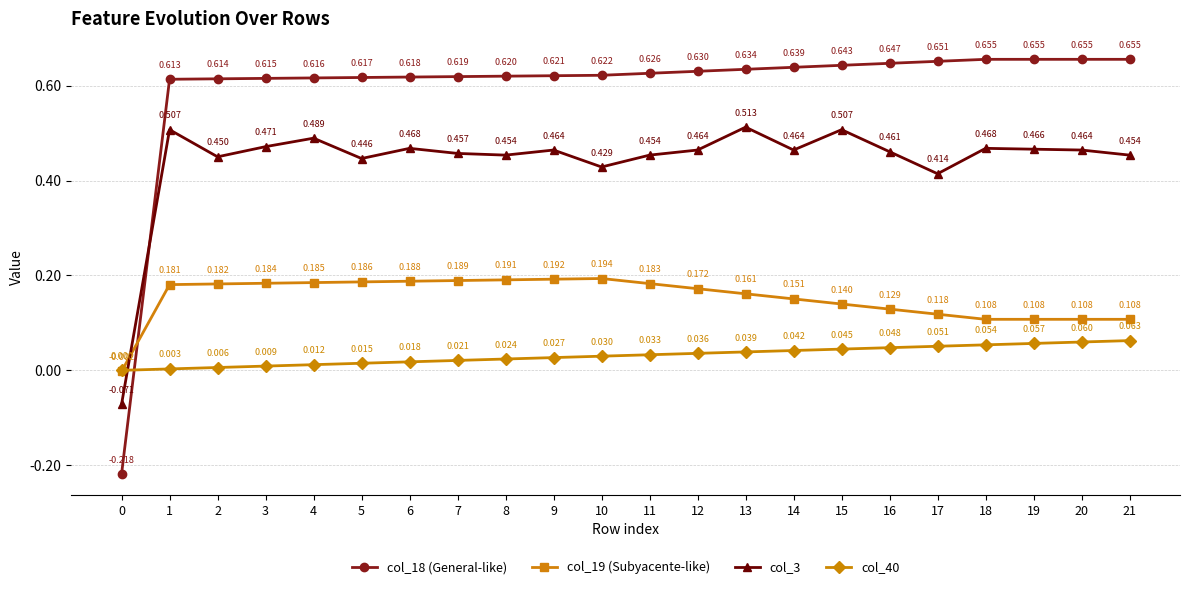

Which series ends up on top after the final intersection of col_18 (General-like) and col_3?

col_18 (General-like)